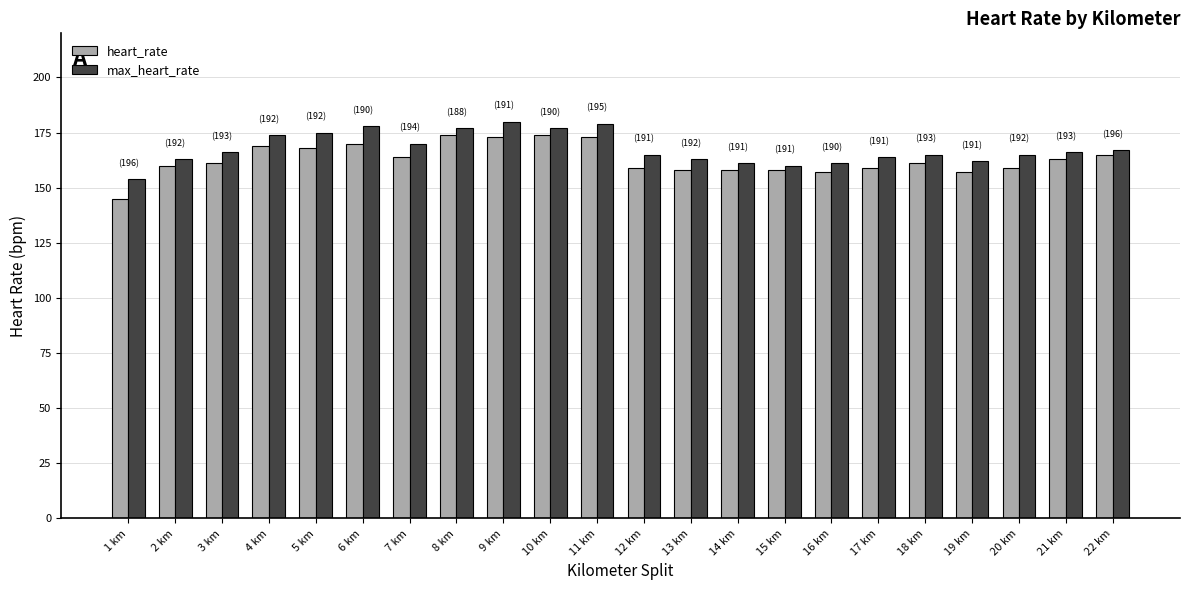

Which series has the widest spread of values?

heart_rate